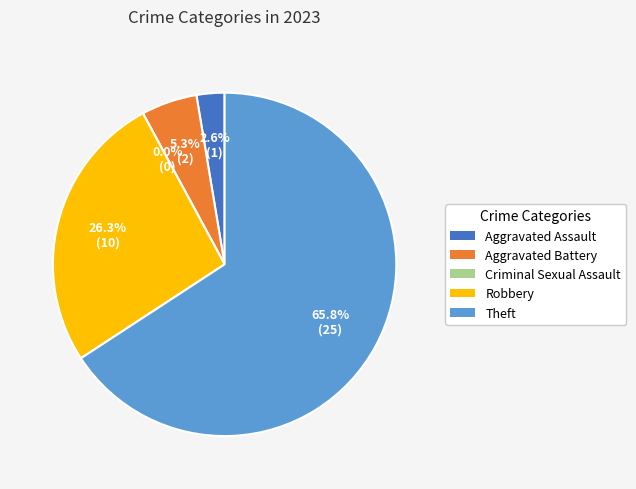

What portion of the pie excludes Aggravated Battery?

94.7%